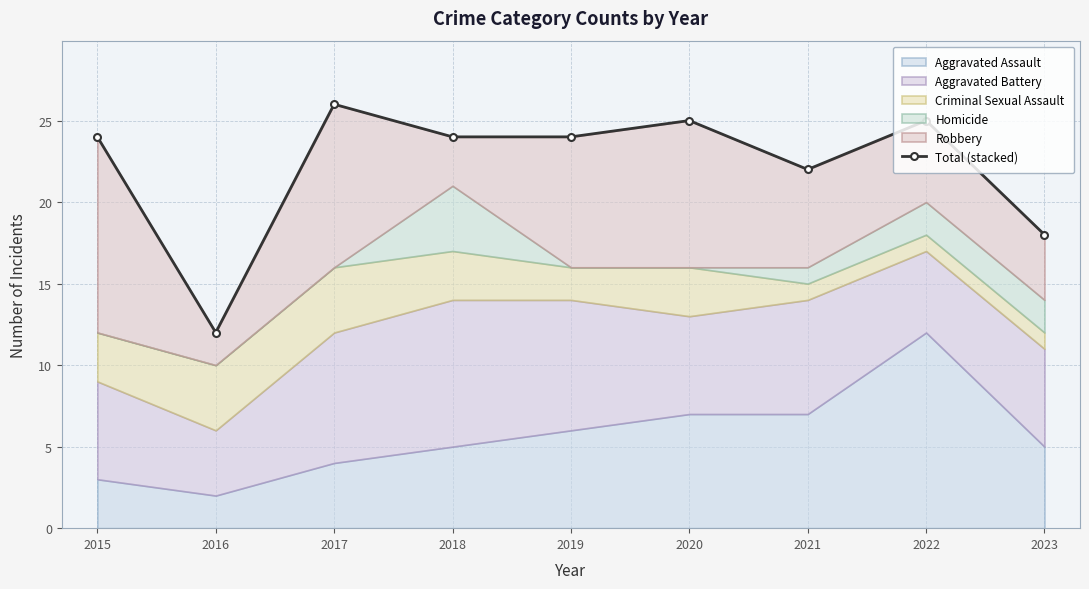

What is the difference between the values at 2023 and 2019?

6